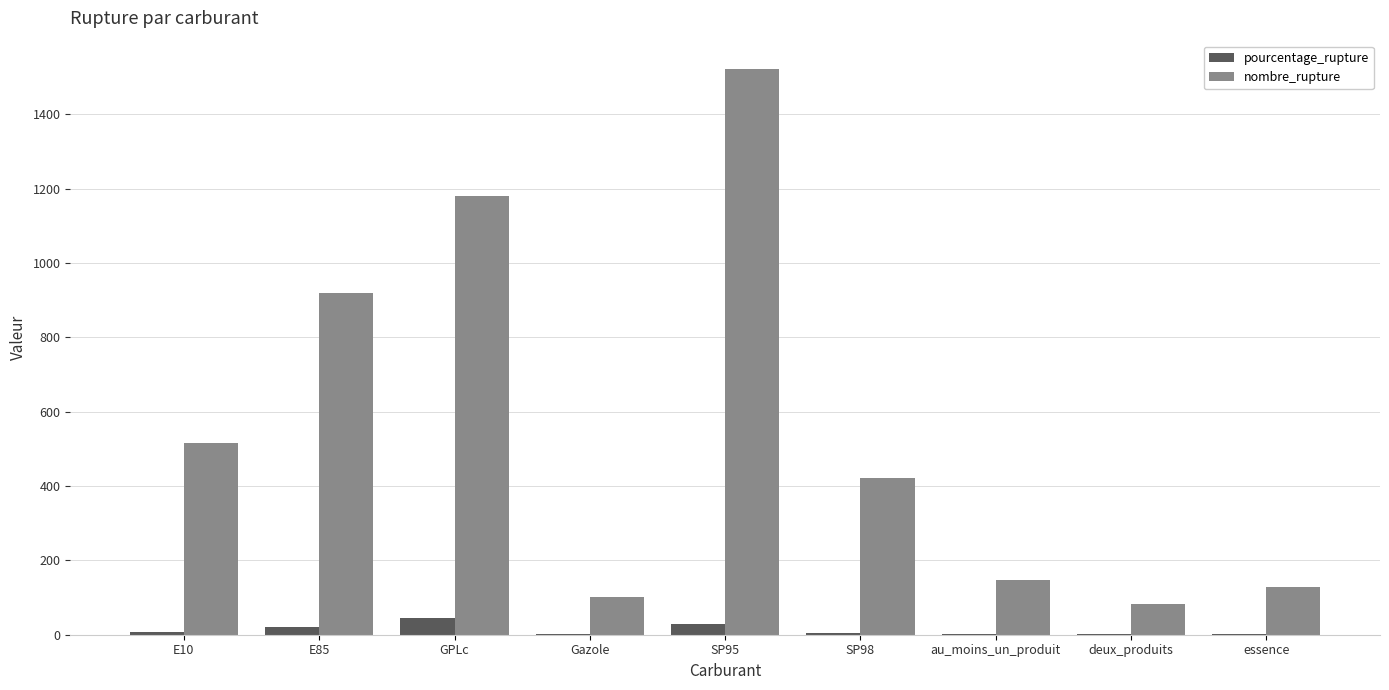

Between deux_produits and essence, which series saw the biggest shift?

nombre_rupture